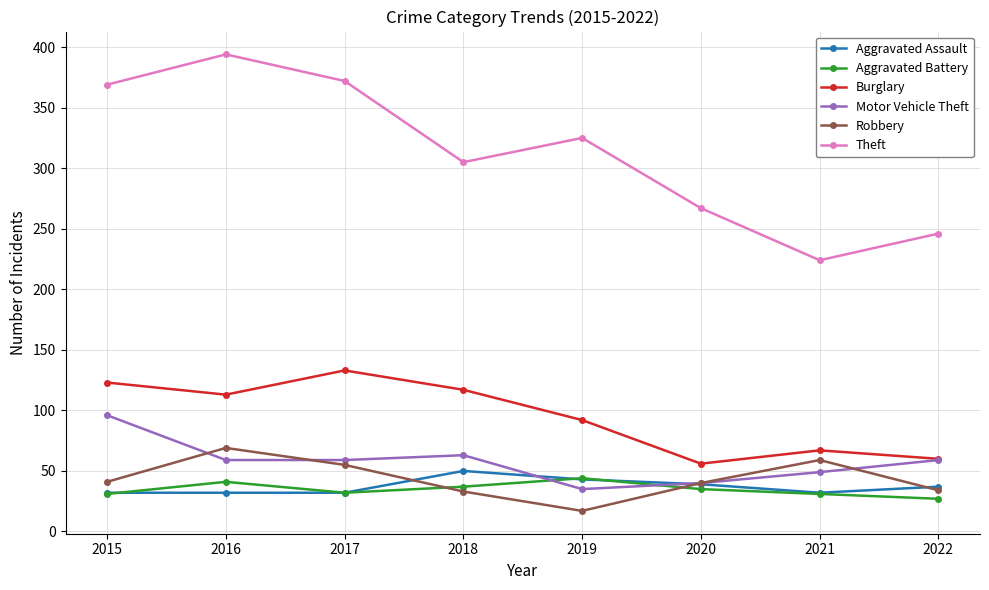

The value of Theft at 2019 is 103. True or false?

False